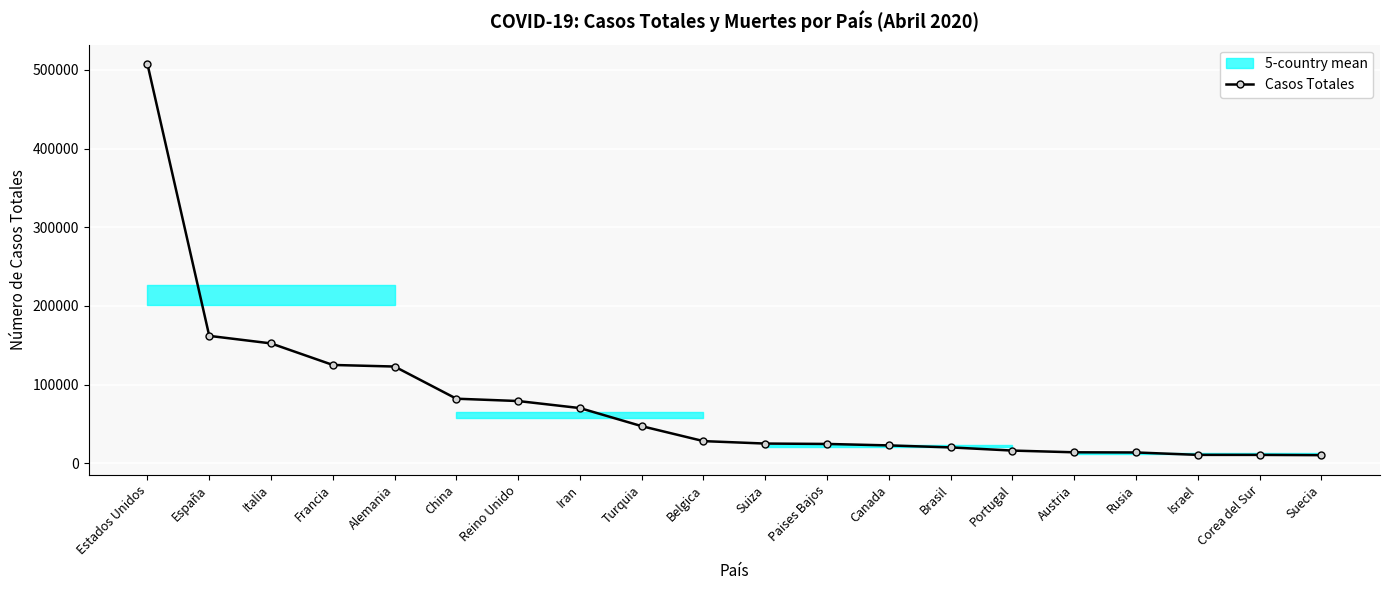

The Casos Totales series shows 141463 at Estados Unidos. True or false?

False